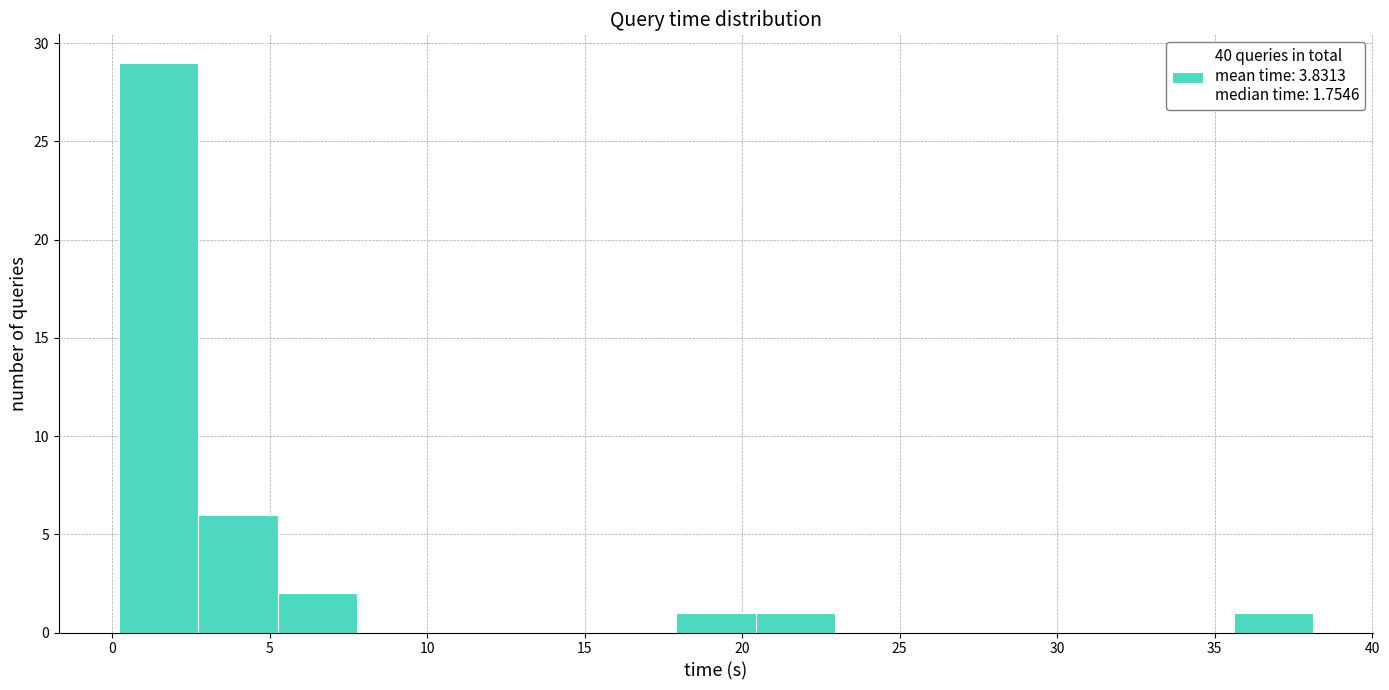

Over which range of the x-axis is the bar tallest?

0.0 to 2.5